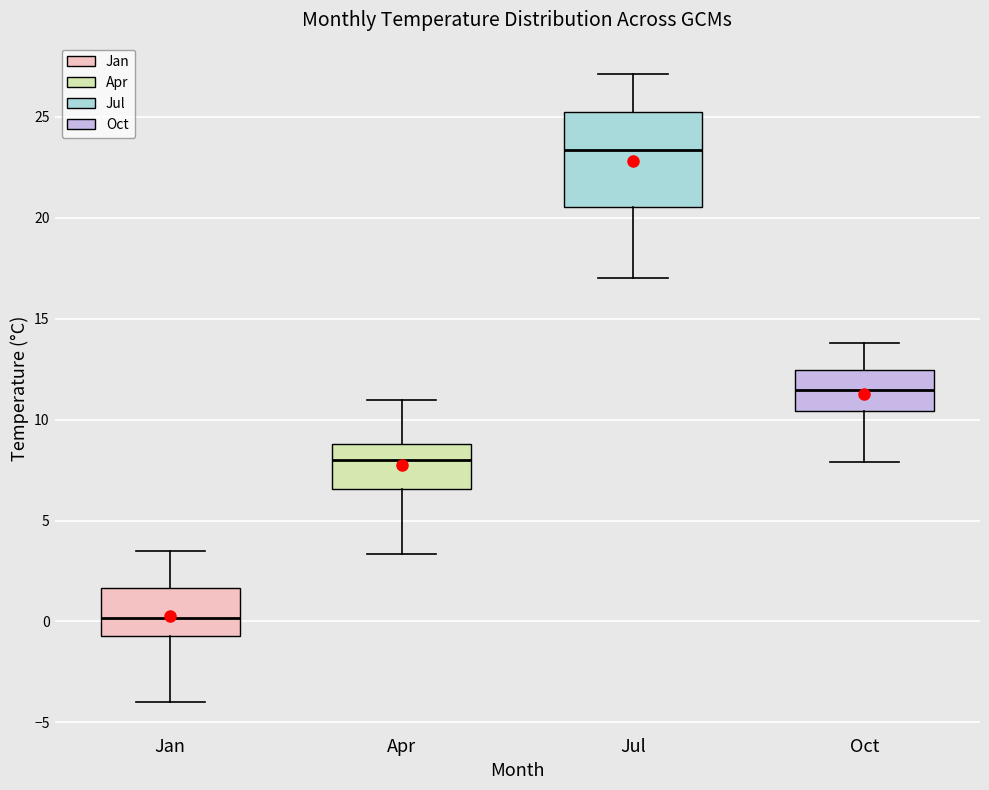

Reading left to right, read every box against the y-axis: the position of its median line, the range the box covers, and the ends of its whiskers. The values are not printed on the chart, so give them approximately, as read against the axis.

Jan: median 0.0, box -0.5 to 1.5, whiskers -4.0 to 3.5
Apr: median 8.0, box 6.5 to 9.0, whiskers 3.5 to 11.0
Jul: median 23.5, box 20.5 to 25.0, whiskers 17.0 to 27.0
Oct: median 11.5, box 10.5 to 12.5, whiskers 8.0 to 14.0